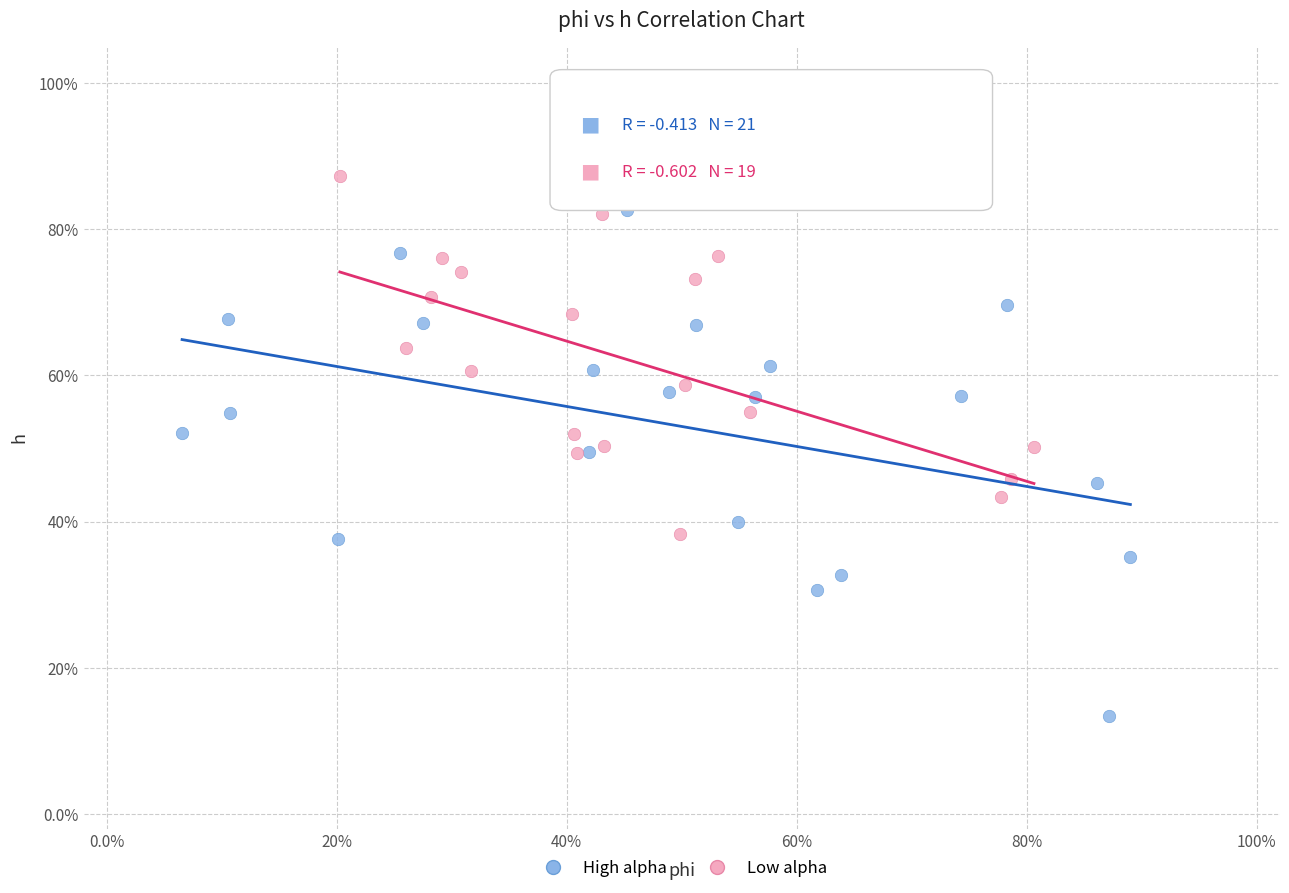

What are all the series names shown in the legend?

High alpha, Low alpha